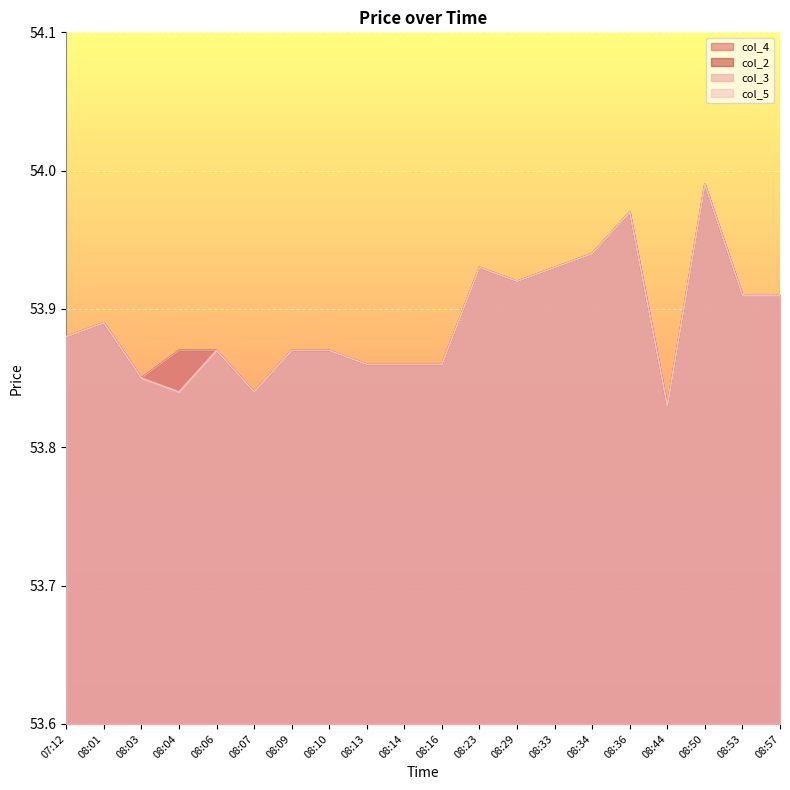

Which has a higher value, 08:04 or 08:16?

08:04